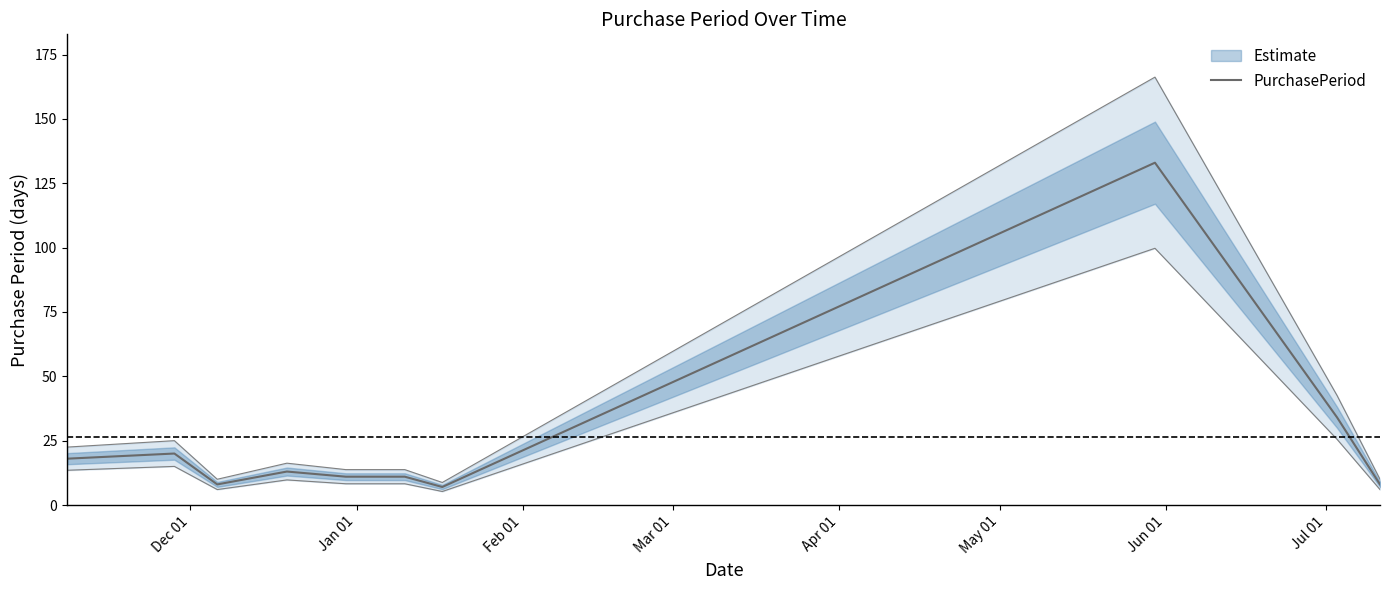

Is it true that the value at Dec 01 is 18?

True